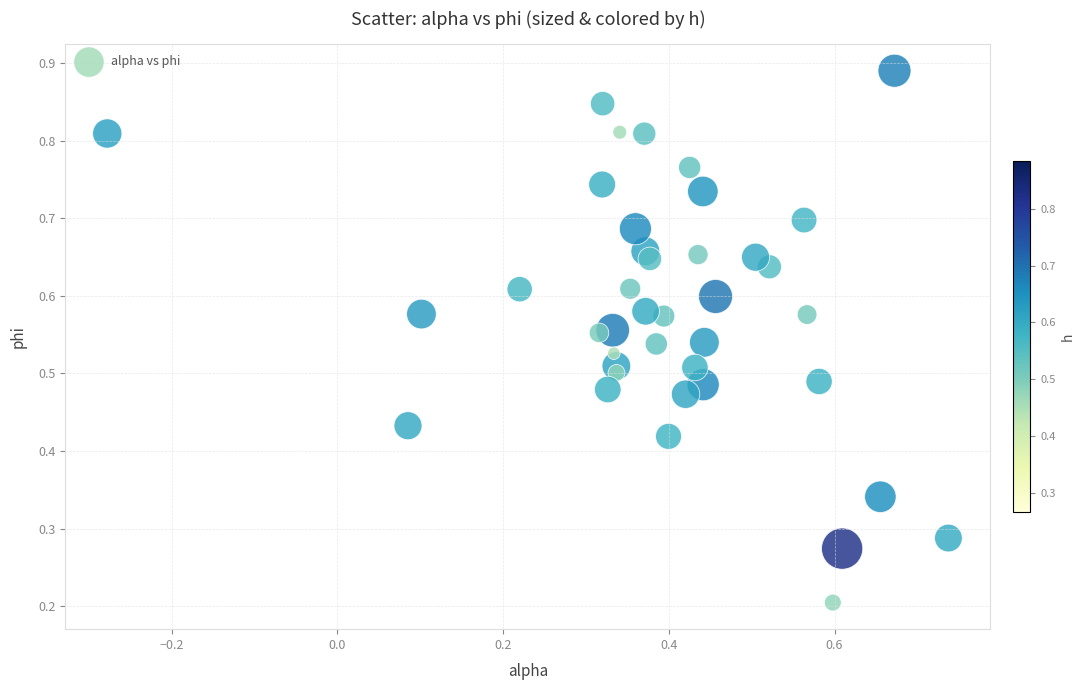

What is the range of X values (max minus min)?

1.0